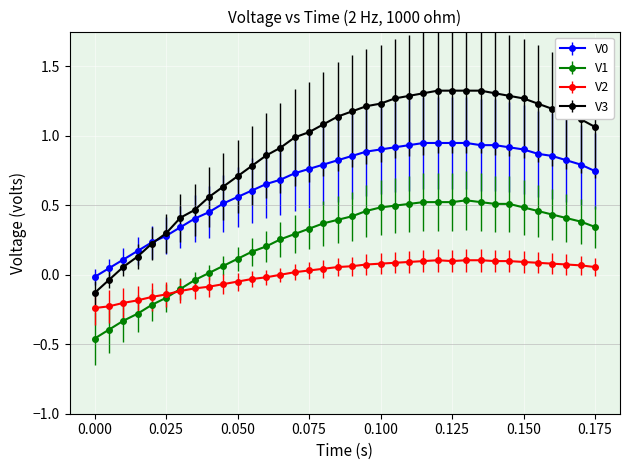

True or false: V0 and V2 cross at least once.

False